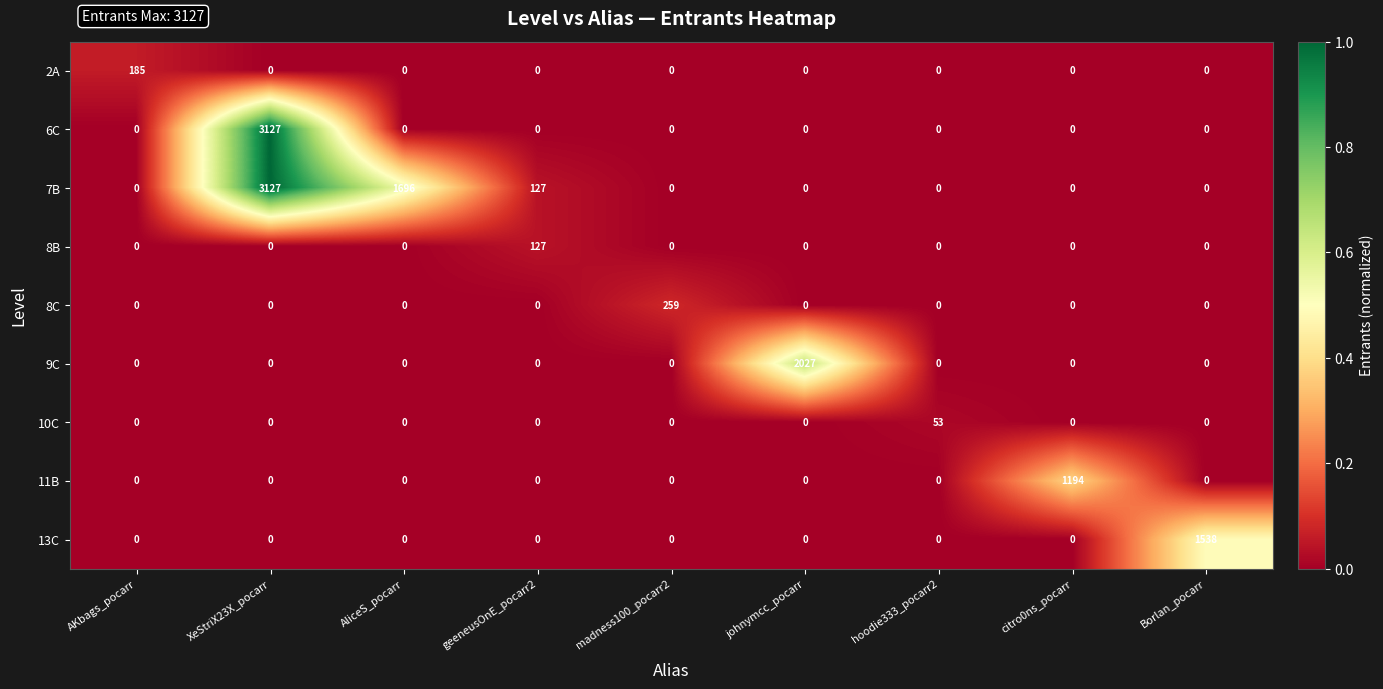

What is the difference between the maximum and minimum values in the 2A series?

185